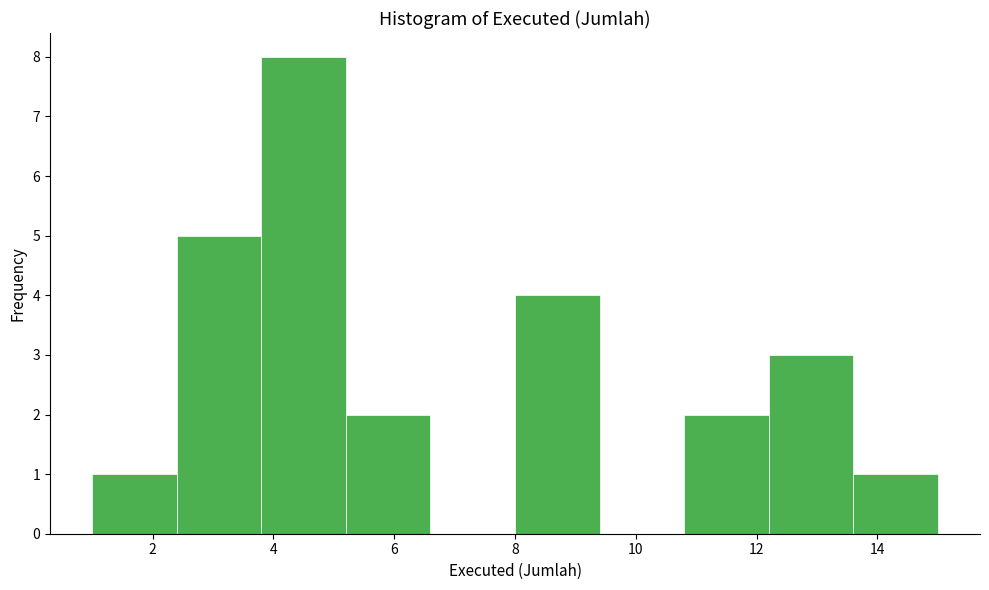

Reading left to right, list every bar in this chart as the range it spans on the x-axis followed by its height. The values are not printed on the chart, so give them approximately, as read against the axis.

1.0 to 2.4: 1
2.4 to 3.8: 5
3.8 to 5.2: 8
5.2 to 6.6: 2
6.6 to 8.0: 0
8.0 to 9.4: 4
9.4 to 10.8: 0
10.8 to 12.2: 2
12.2 to 13.6: 3
13.6 to 15.0: 1